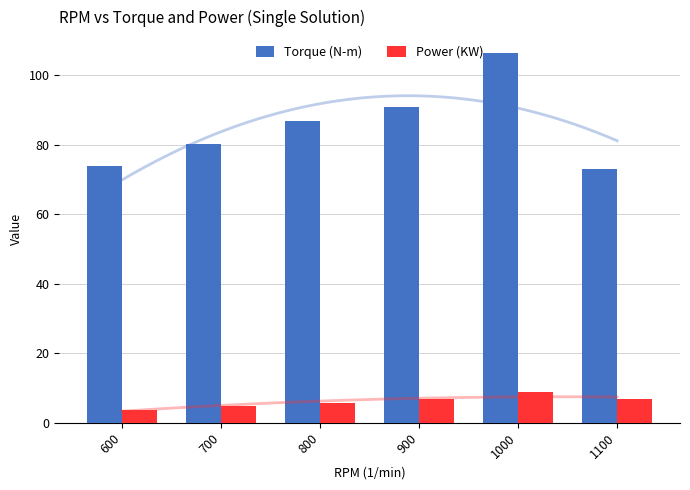

Is it true that Power (KW) equals 5.0 at 1000?

False